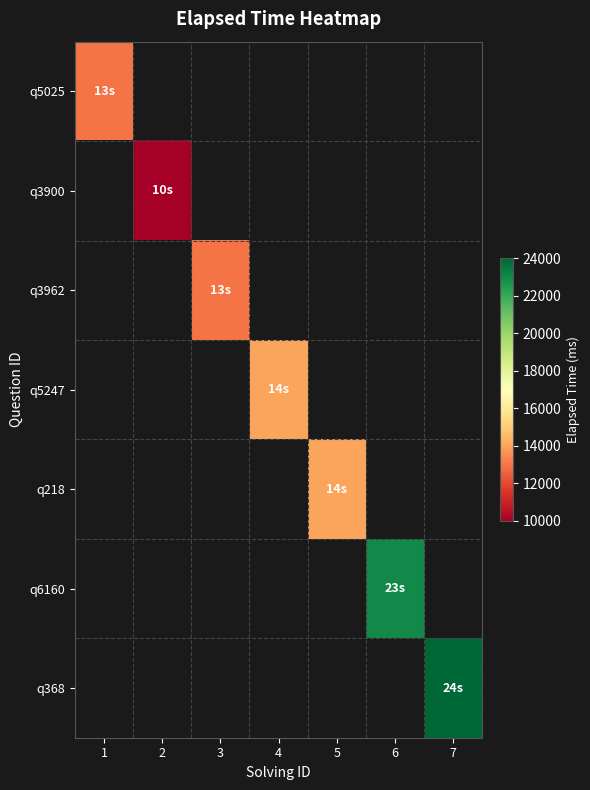

Which has a higher value, 1 or 3?

3